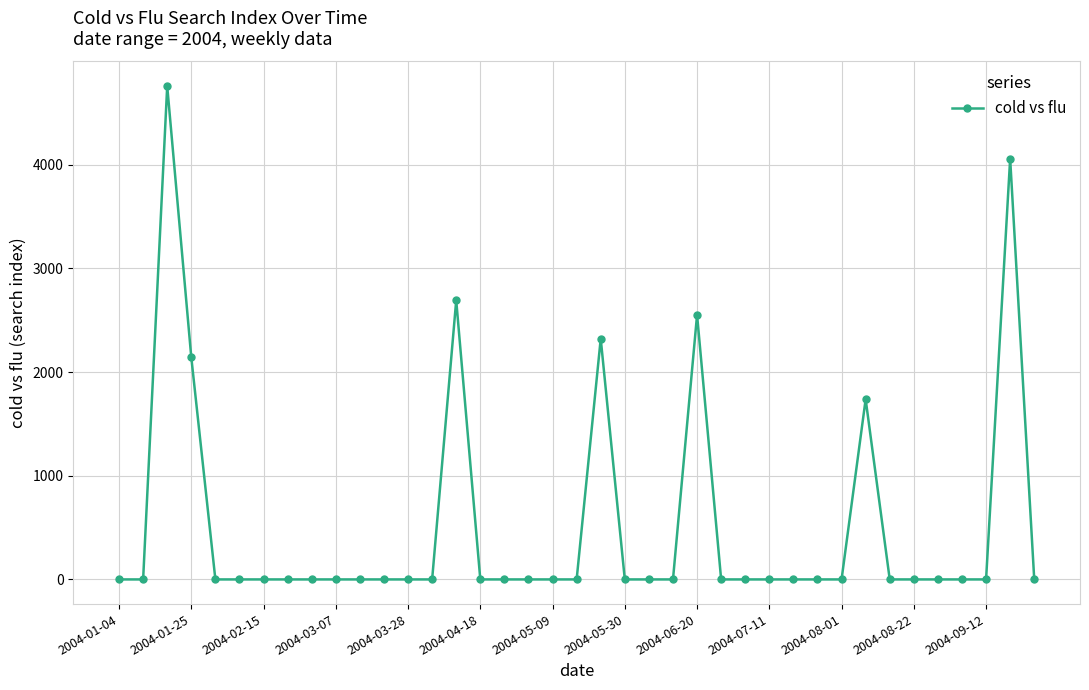

Reading left to right, extract all data points from this chart.

0.0	0.0	4756.7	2141.4	0.0	0.0	0.0	0.0	0.0	0.0	0.0	0.0	0.0	0.0	2691.2	0.0	0.0	0.0	0.0	0.0	2320.9	0.0	0.0	0.0	2550.6	0.0	0.0	0.0	0.0	0.0	0.0	1737.3	0.0	0.0	0.0	0.0	0.0	4056.8	0.0